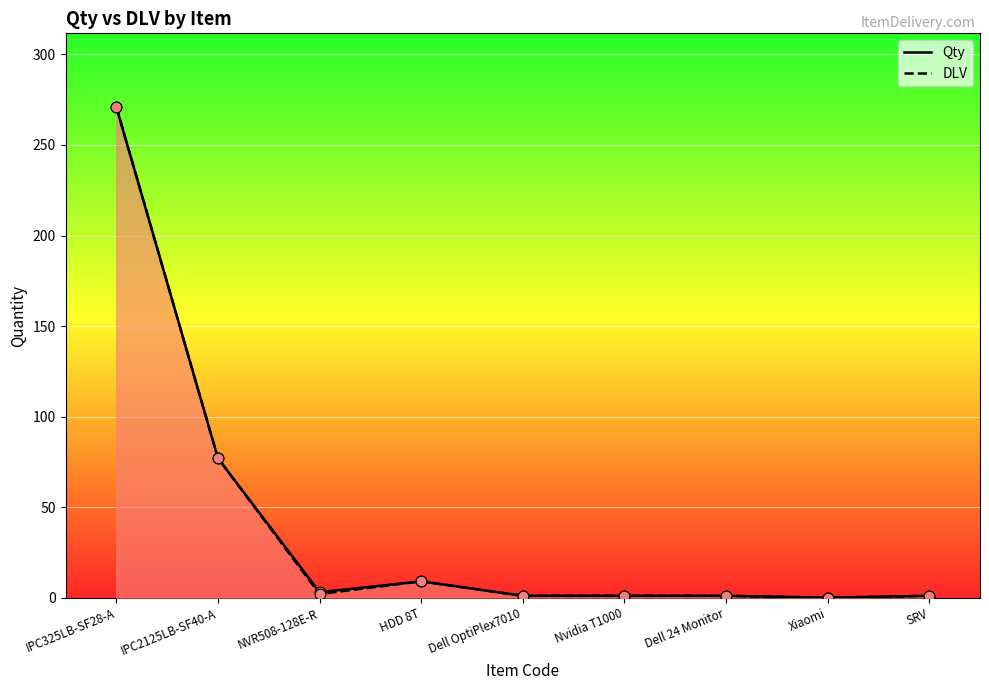

Is the value of DLV at Xiaomi greater than the value of Qty at Dell 24 Monitor?

No